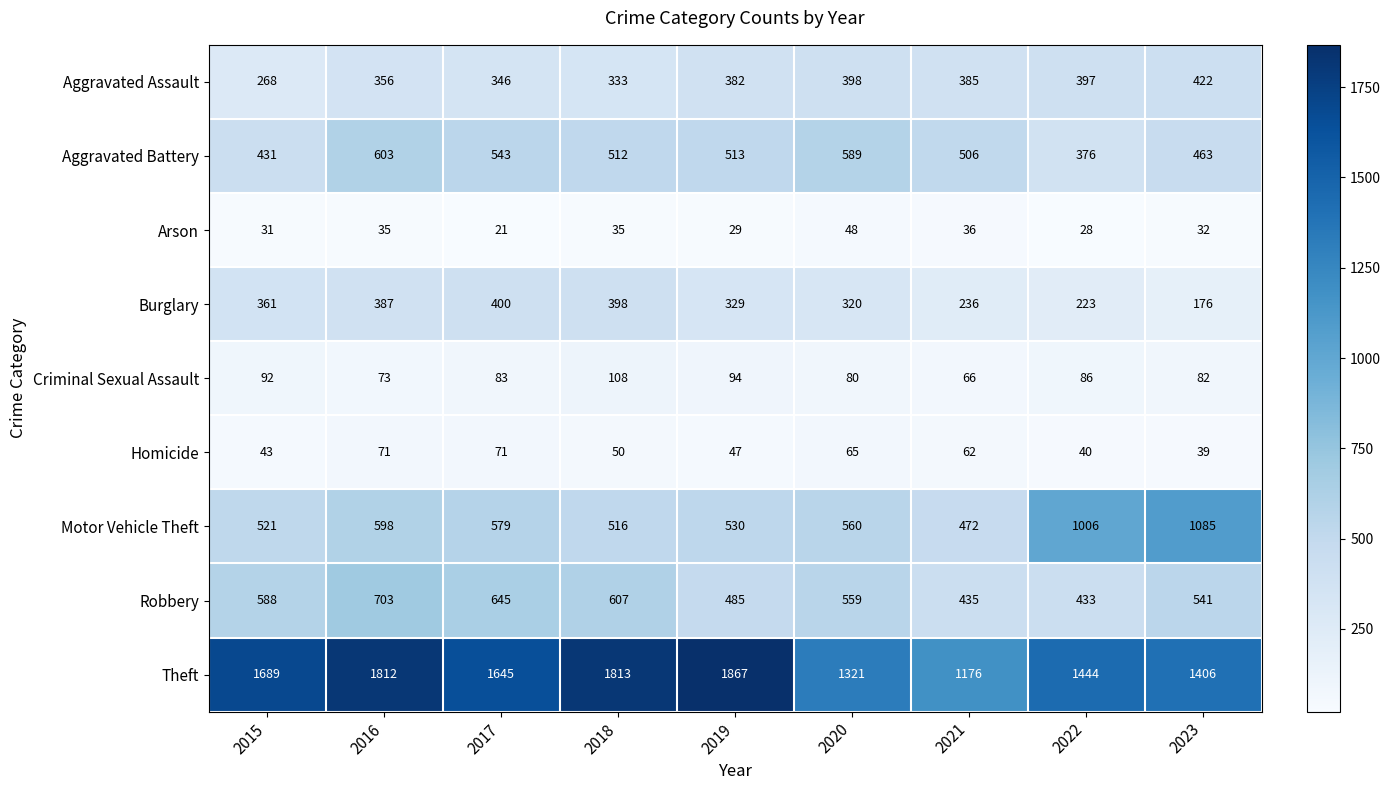

Is it true that Robbery equals 720 at 2019?

False